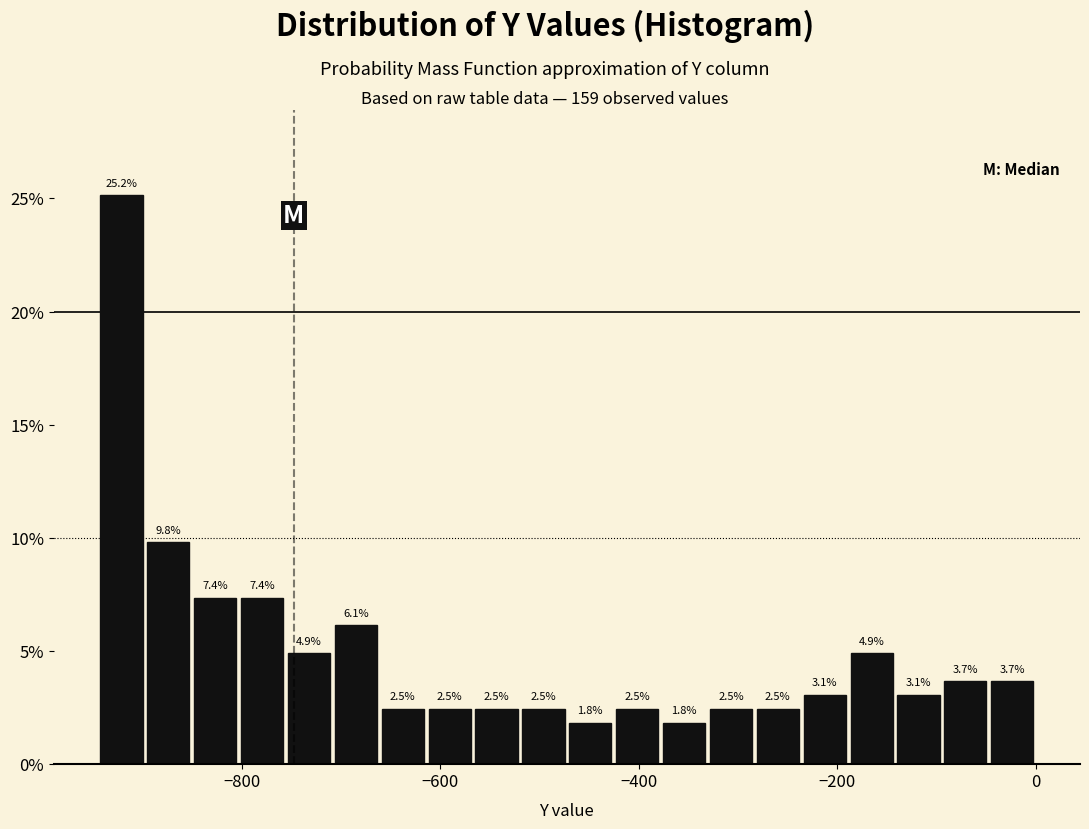

Around what value on the x-axis is the tallest bar? Give the approximate position of its centre, as read against the axis.

-920